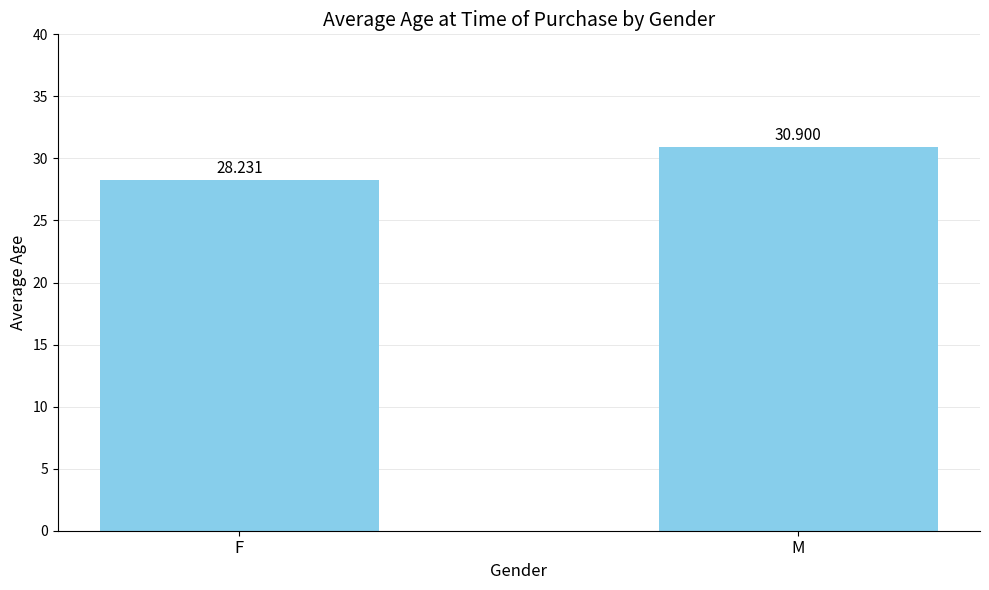

What is the label of the 1st bar from the left?

F